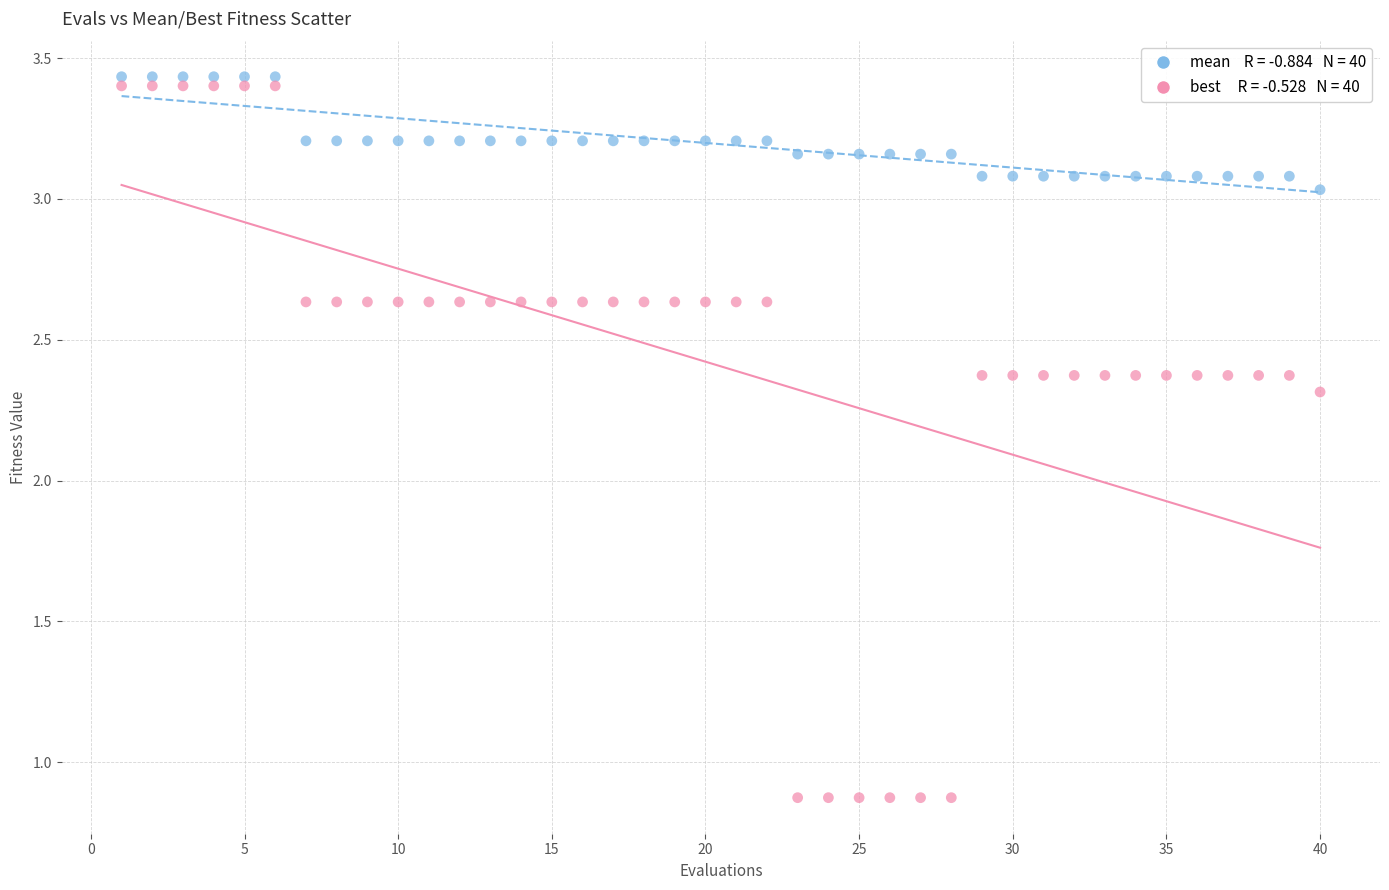

Across all series, what Y value is closest to 2?

2.3